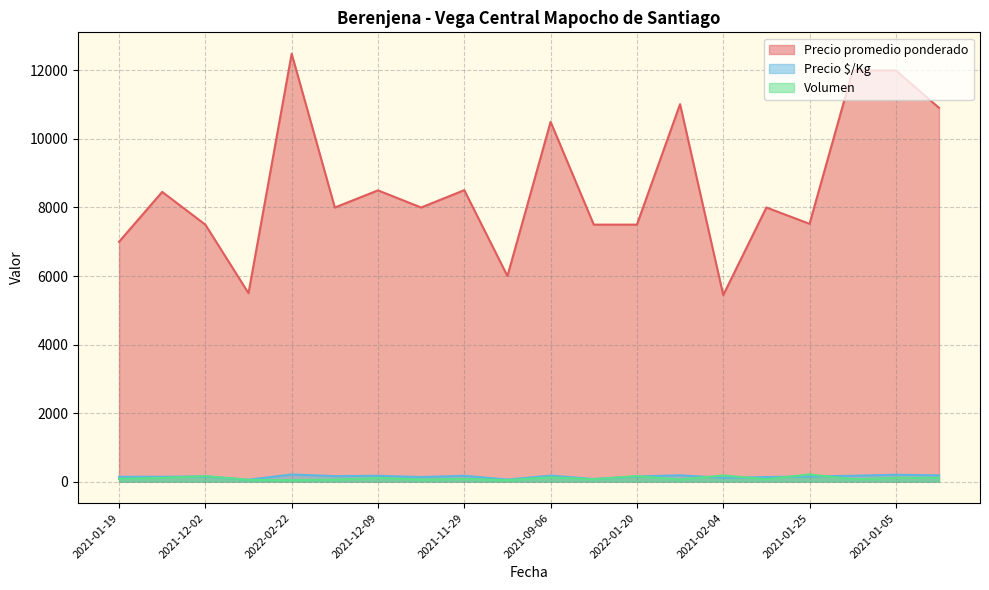

What is the lowest value of the Precio $/Kg series?

55